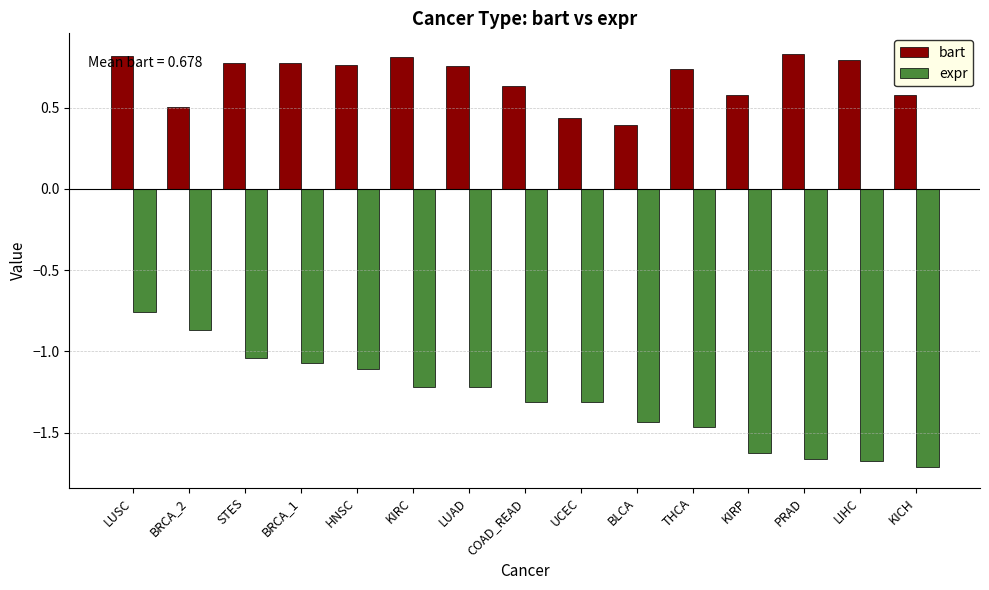

What are all the series names shown in the legend?

bart, expr